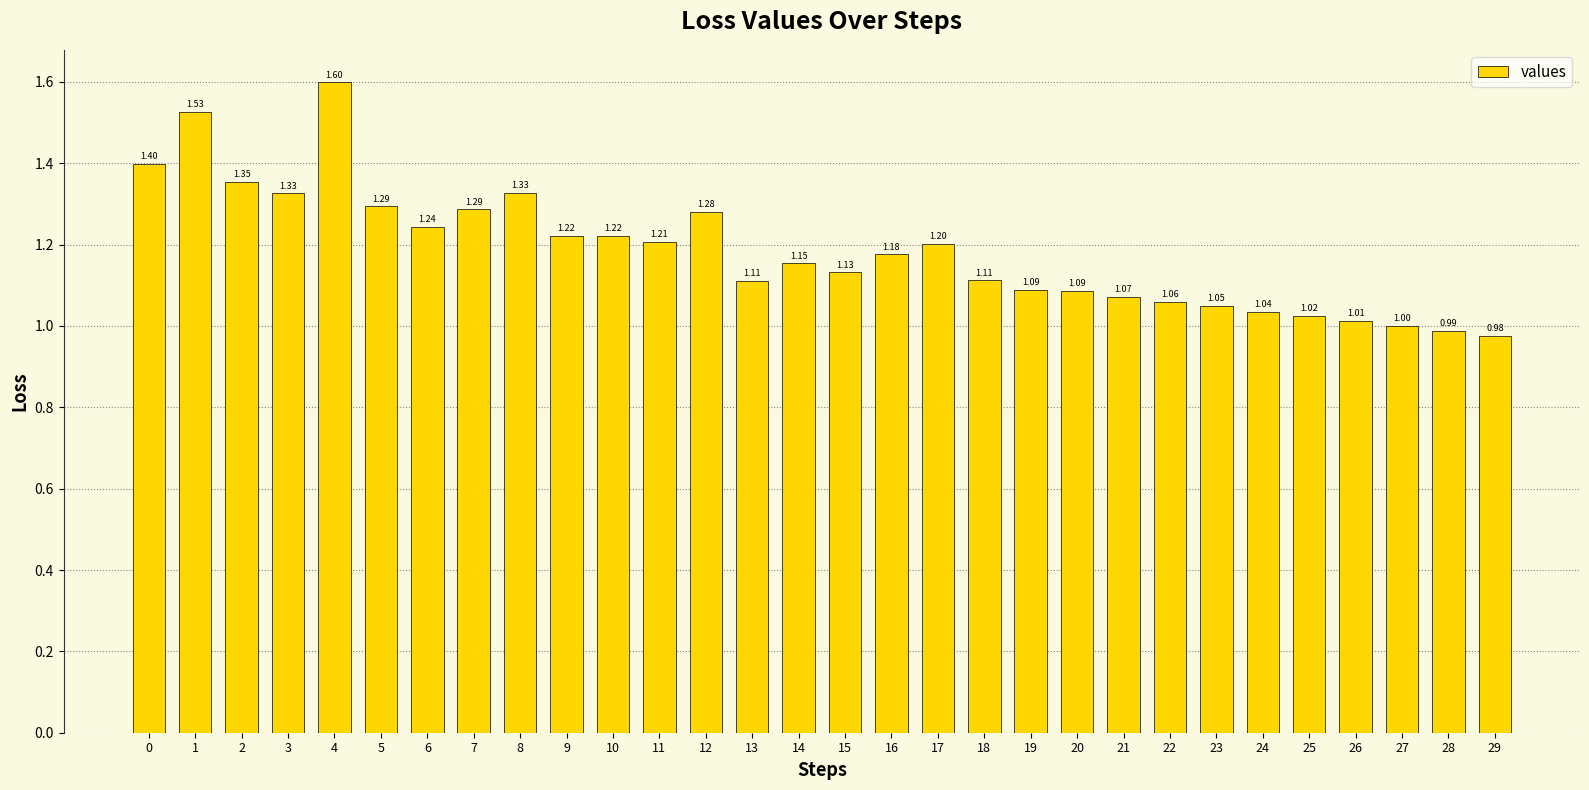

What is the sum of the values at 19 and 9?

2.3